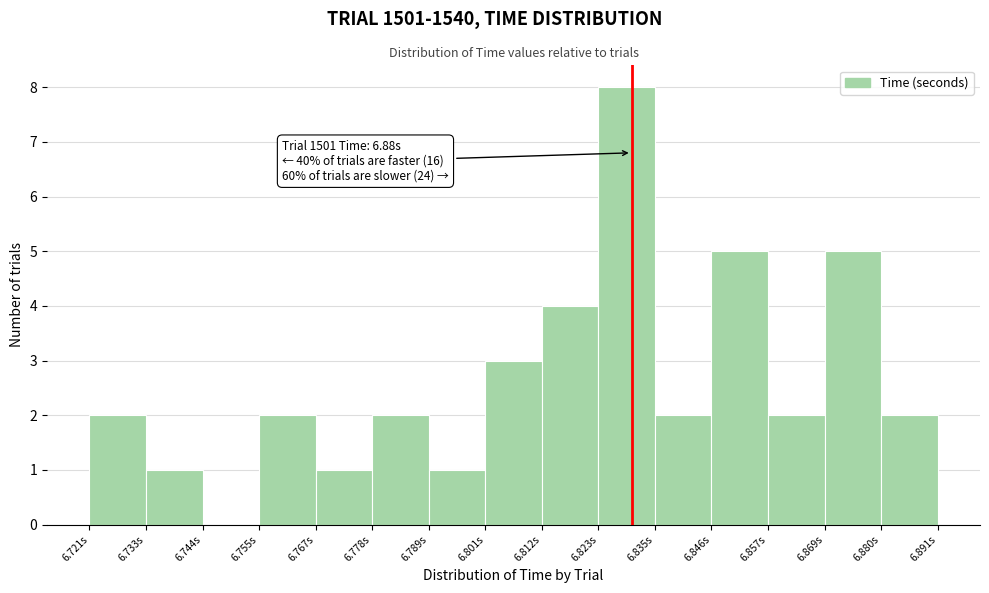

Over which range of the x-axis is the bar tallest?

6.824 to 6.834